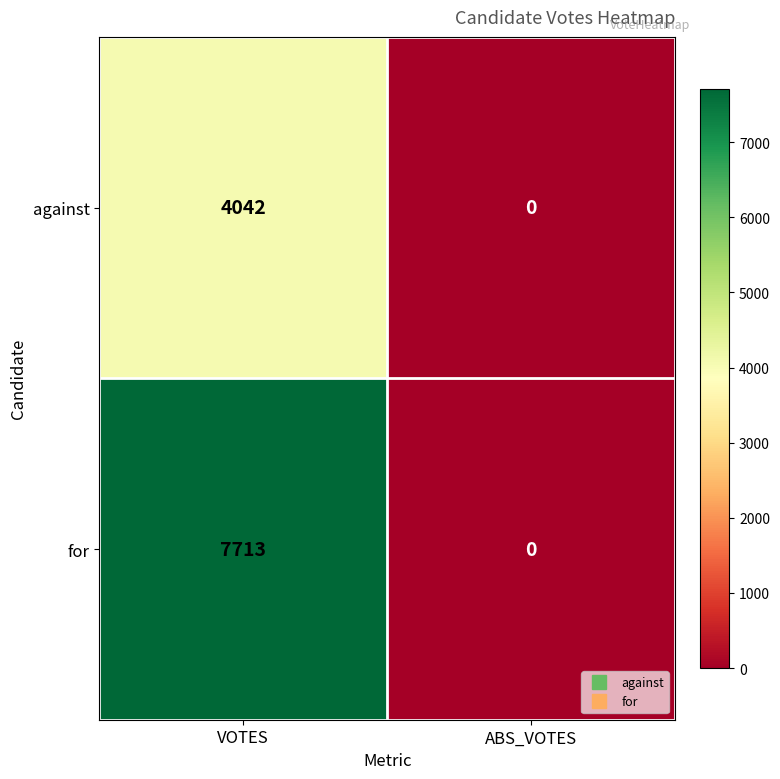

What is the maximum value shown in the chart?

7713